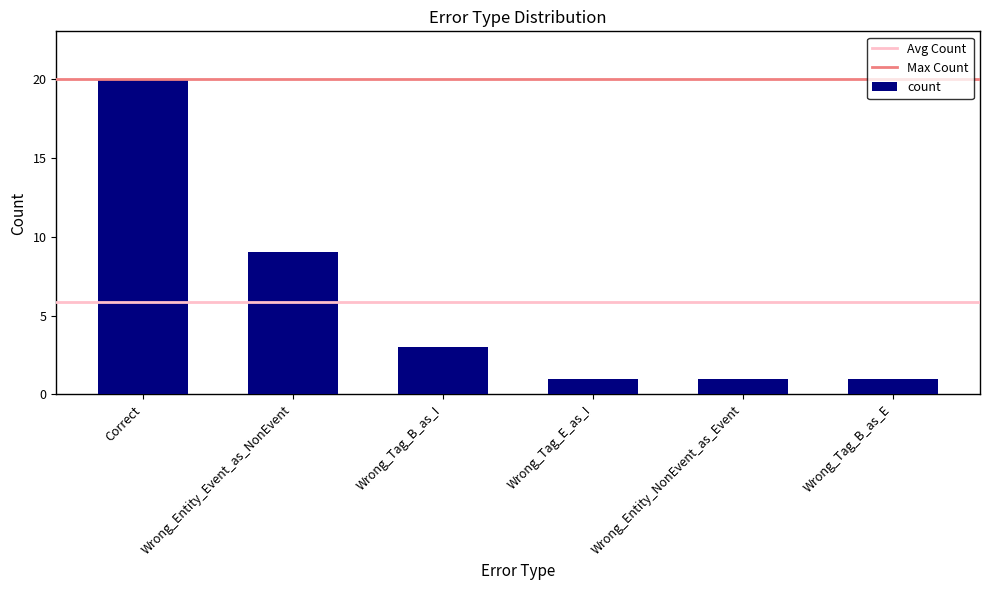

Is it true that the value at Wrong_Entity_Event_as_NonEvent is 13?

False